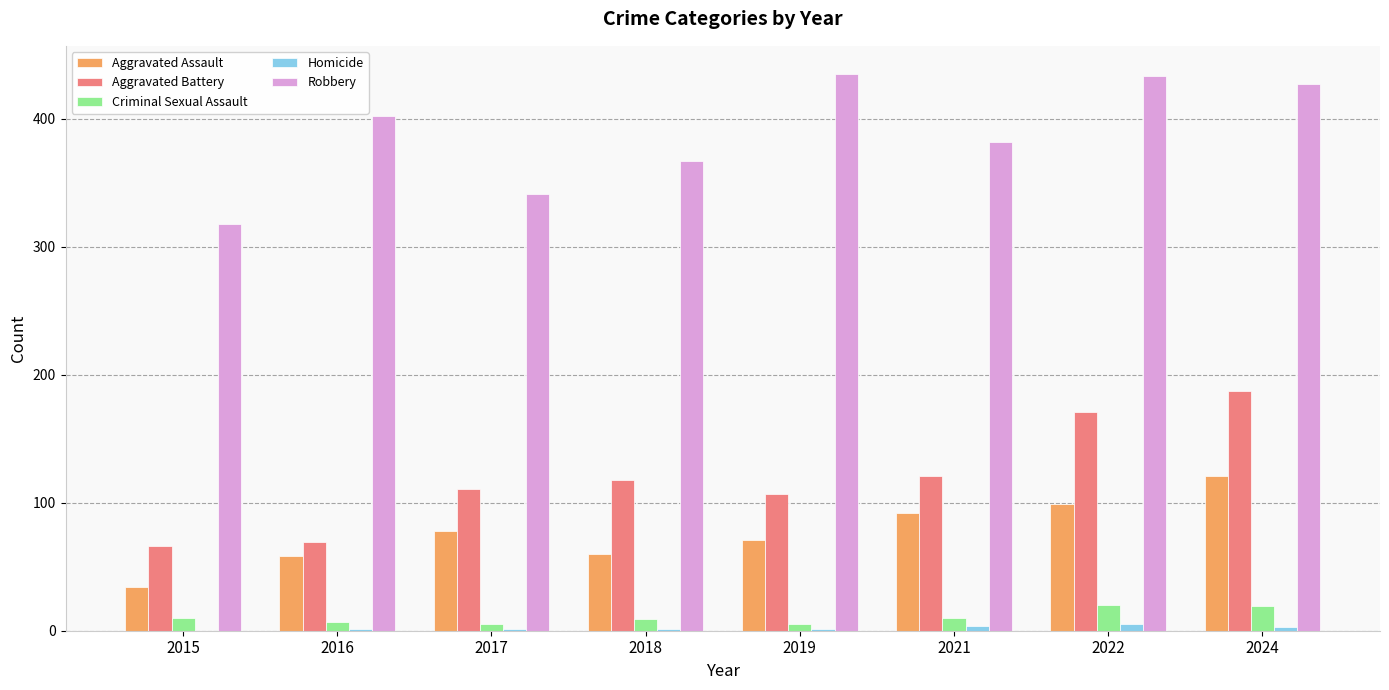

What is the maximum value shown in the chart?

435